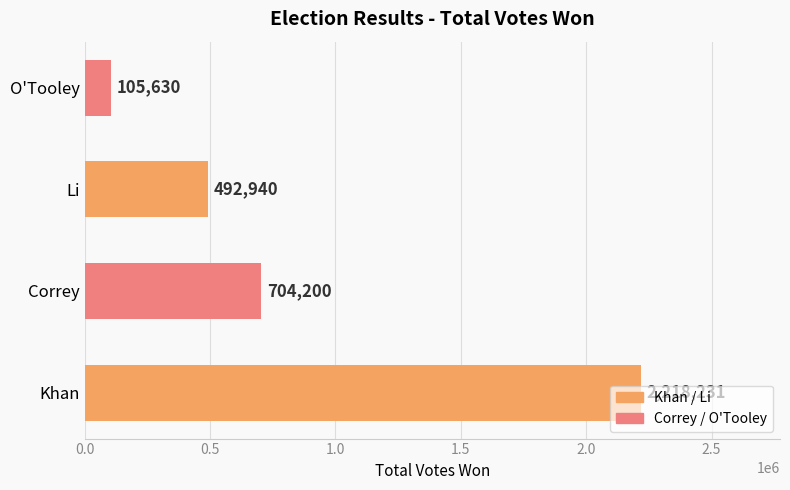

The value at Li is 492940. True or false?

True